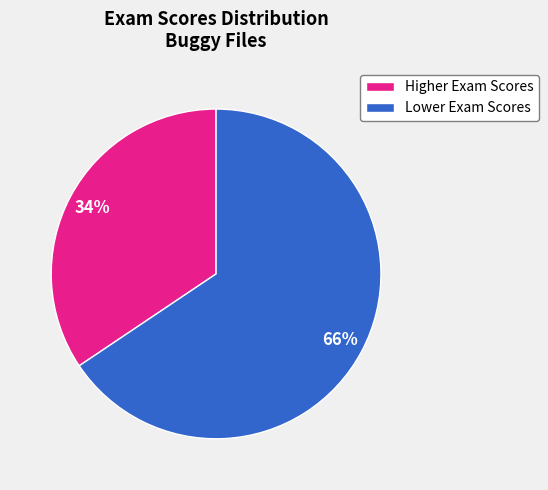

Do Lower Exam Scores and Higher Exam Scores together represent more than half of the pie?

Yes